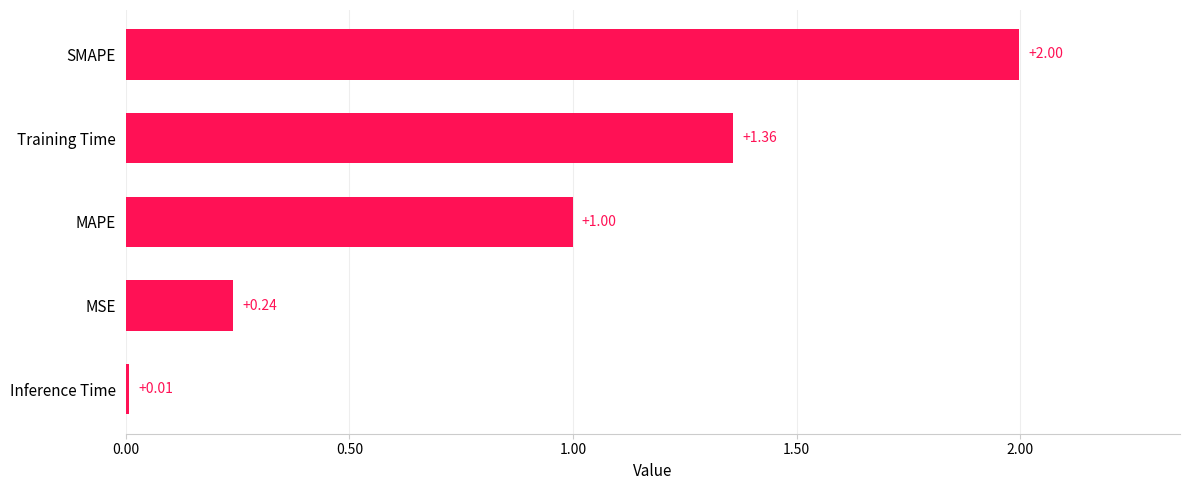

List the labels in order of value, largest first.

SMAPE, Training Time, MAPE, MSE, Inference Time